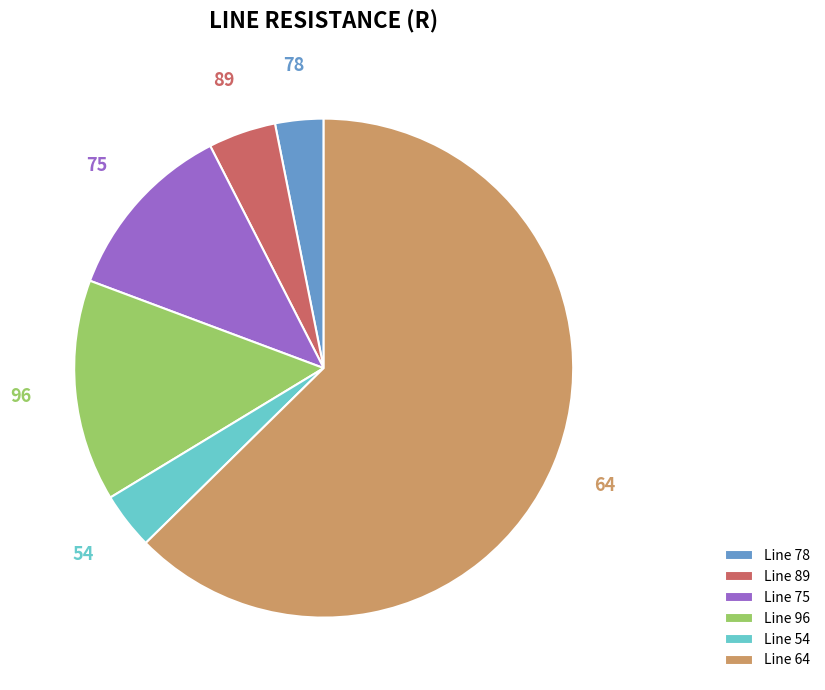

To the nearest percent, what portion does 96 represent?

14%